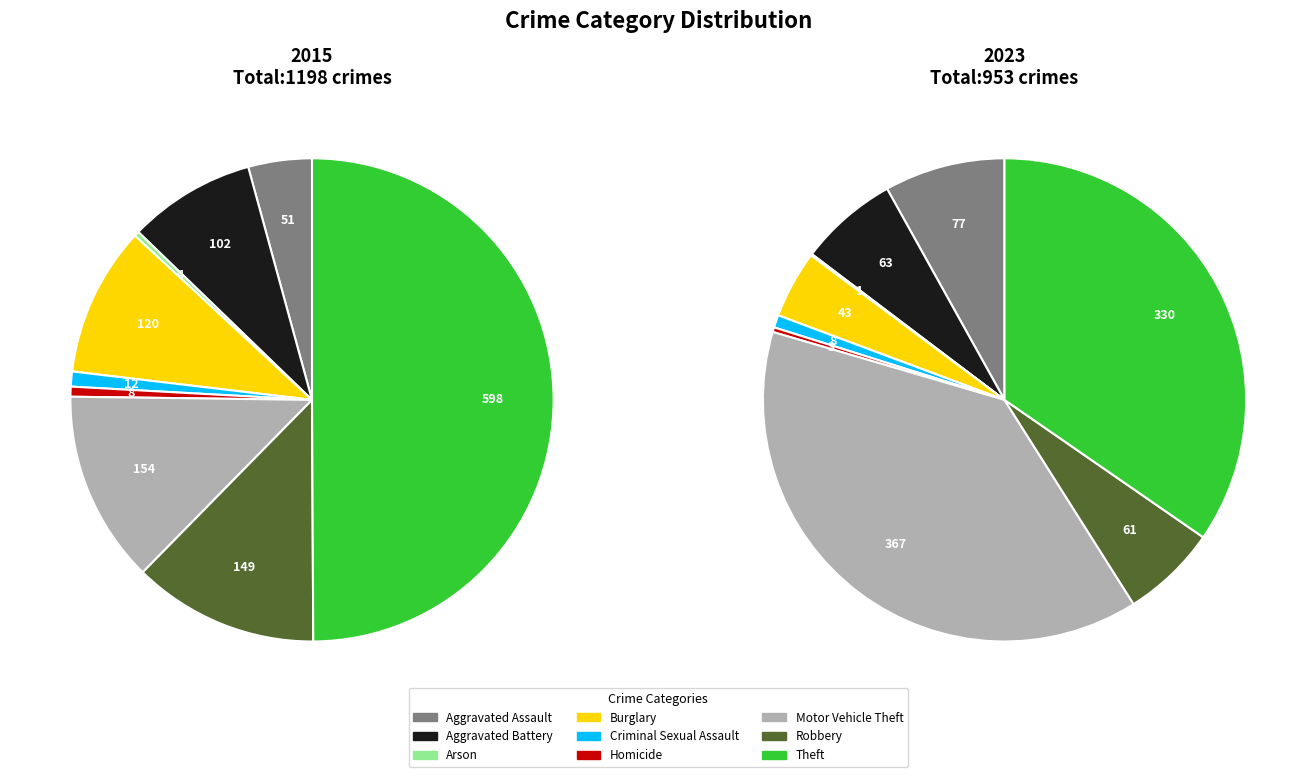

What is the smallest slice in the pie chart?

Arson